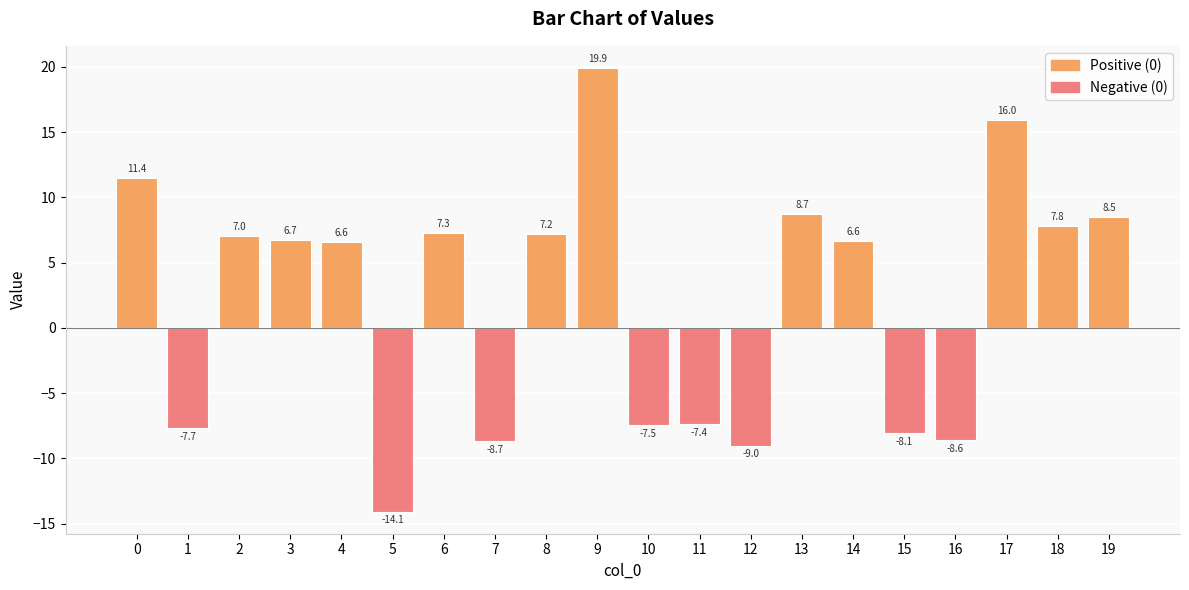

Reading left to right, transcribe all the data shown in this chart.

11.4	-7.7	7.0	6.7	6.6	-14.1	7.3	-8.7	7.2	19.9	-7.5	-7.4	-9.0	8.7	6.6	-8.1	-8.6	16.0	7.8	8.5